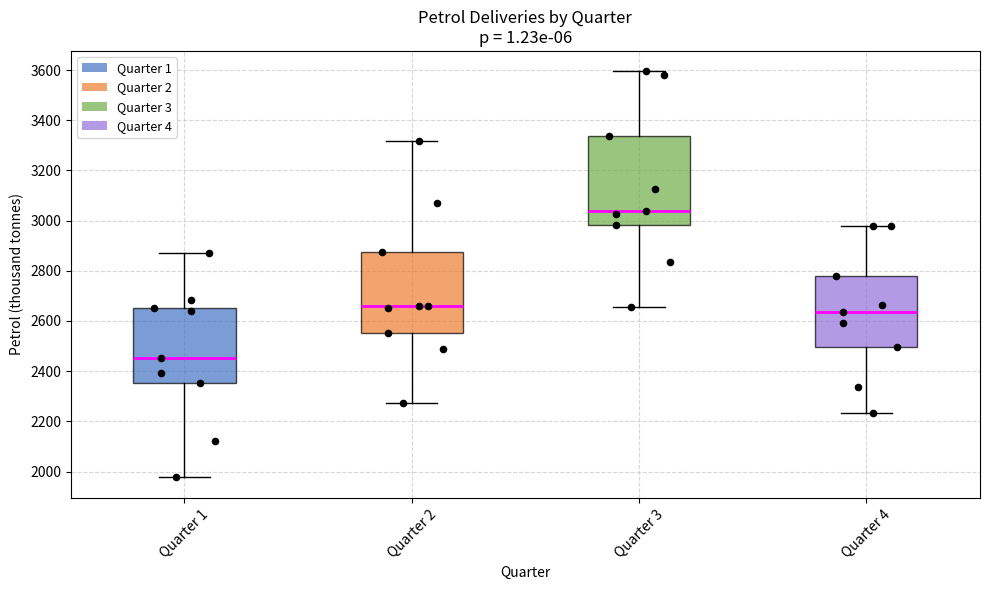

Reading left to right, read every box against the y-axis: the position of its median line, the range the box covers, and the ends of its whiskers. The values are not printed on the chart, so give them approximately, as read against the axis.

Quarter 1: median 2460, box 2360 to 2660, whiskers 1980 to 2860
Quarter 2: median 2660, box 2560 to 2880, whiskers 2280 to 3320
Quarter 3: median 3040, box 2980 to 3340, whiskers 2660 to 3600
Quarter 4: median 2640, box 2500 to 2780, whiskers 2240 to 2980